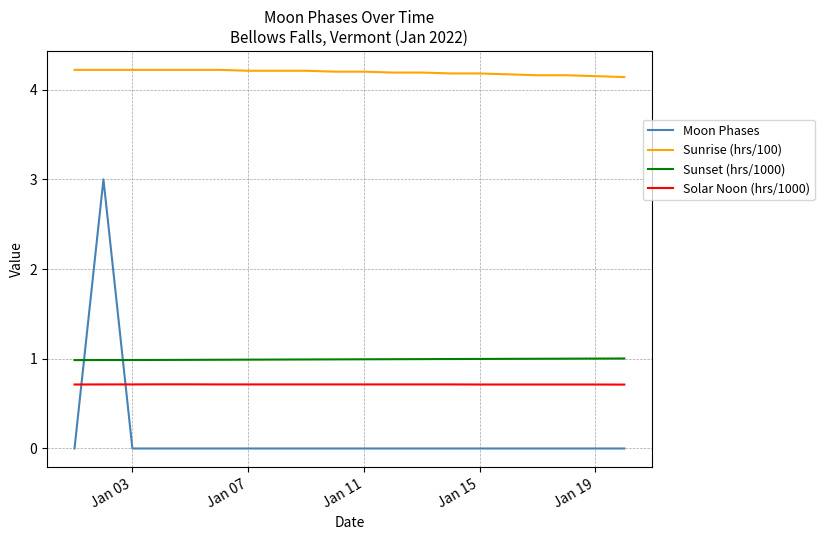

True or false: Solar Noon (hrs/1000) and Sunrise (hrs/100) cross at least once.

False